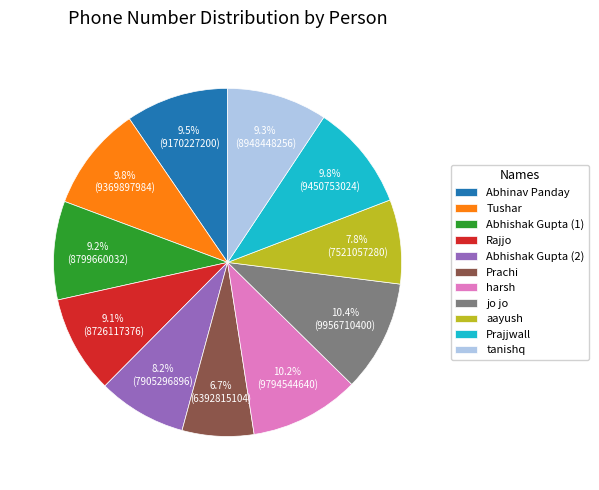

What is the ratio of the value at Prajjwall to the value at Abhishak Gupta (1)?

1.1